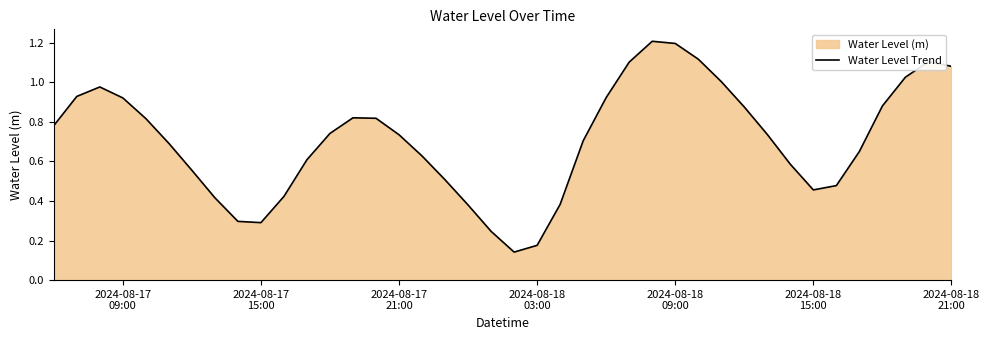

What is the greatest value displayed?

1.2